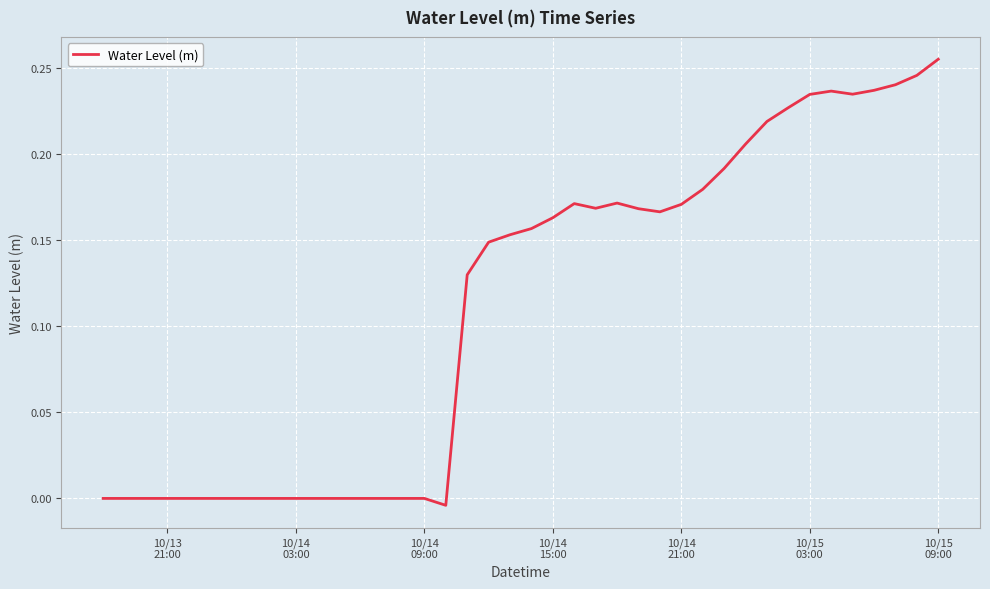

Is this an area chart (filled region under the line)?

No